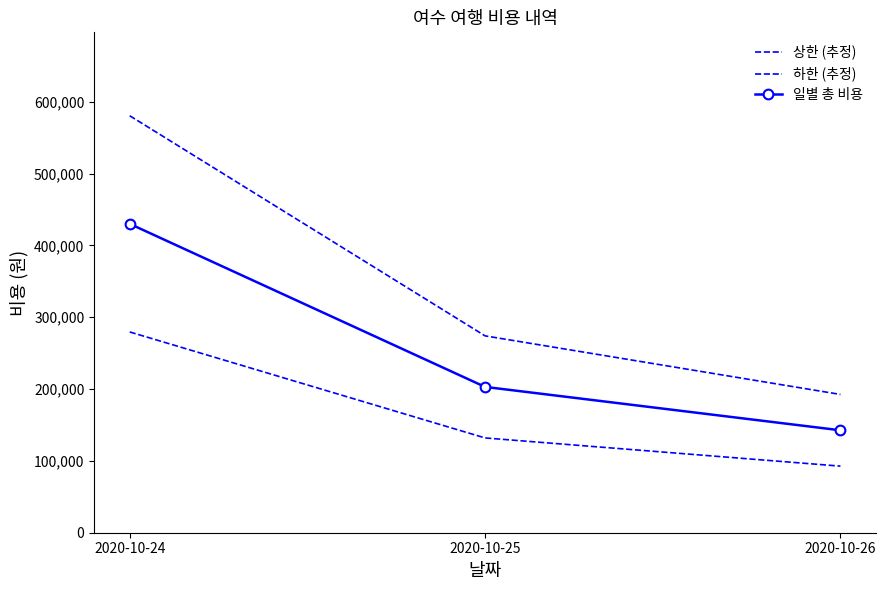

What is the spread (max minus min) of values at 2020-10-25?

142100